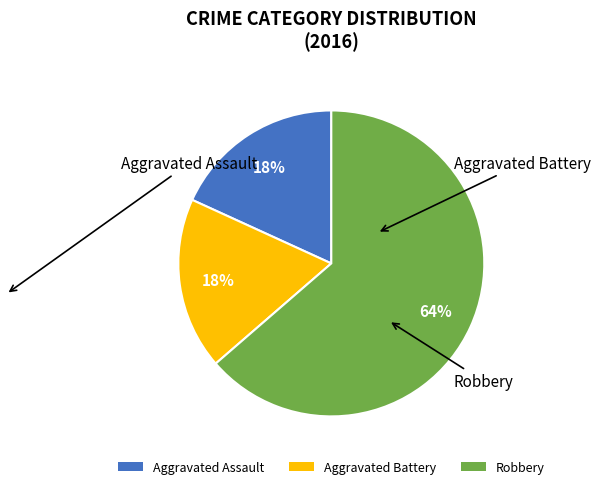

To the nearest percent, what portion does Aggravated Assault represent?

18%